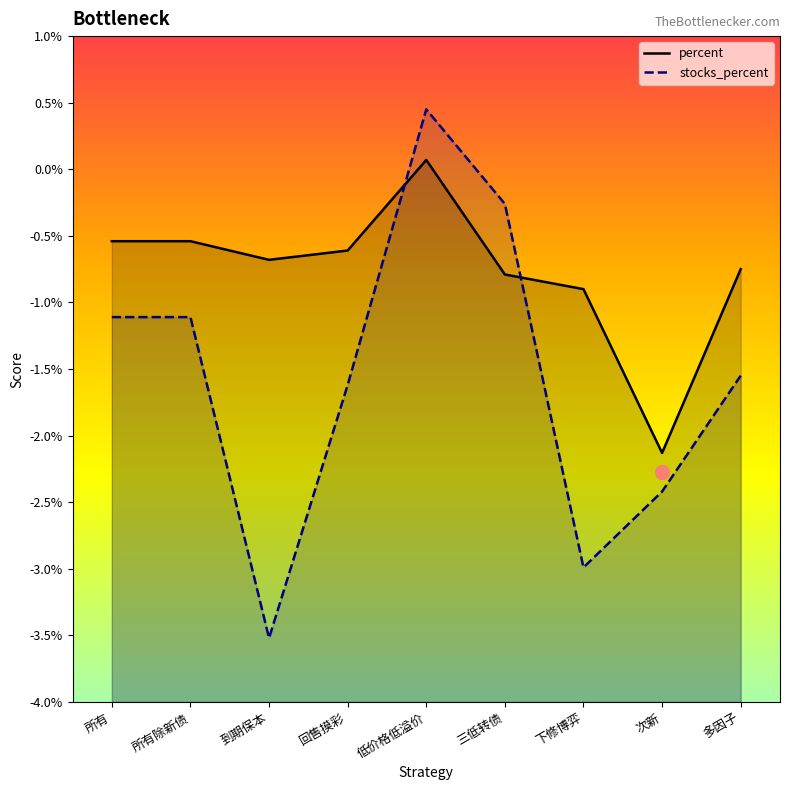

What is the total value across all series at 多因子?

-2.3